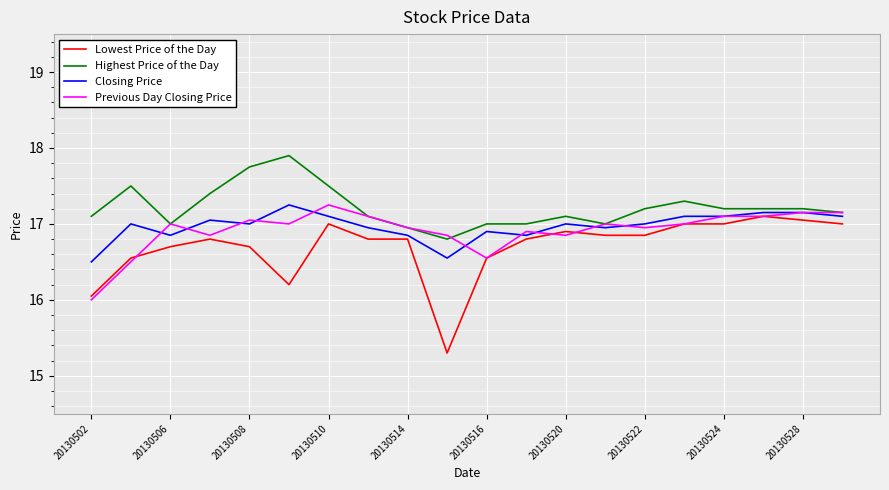

What is the minimum value for Lowest Price of the Day?

15.3